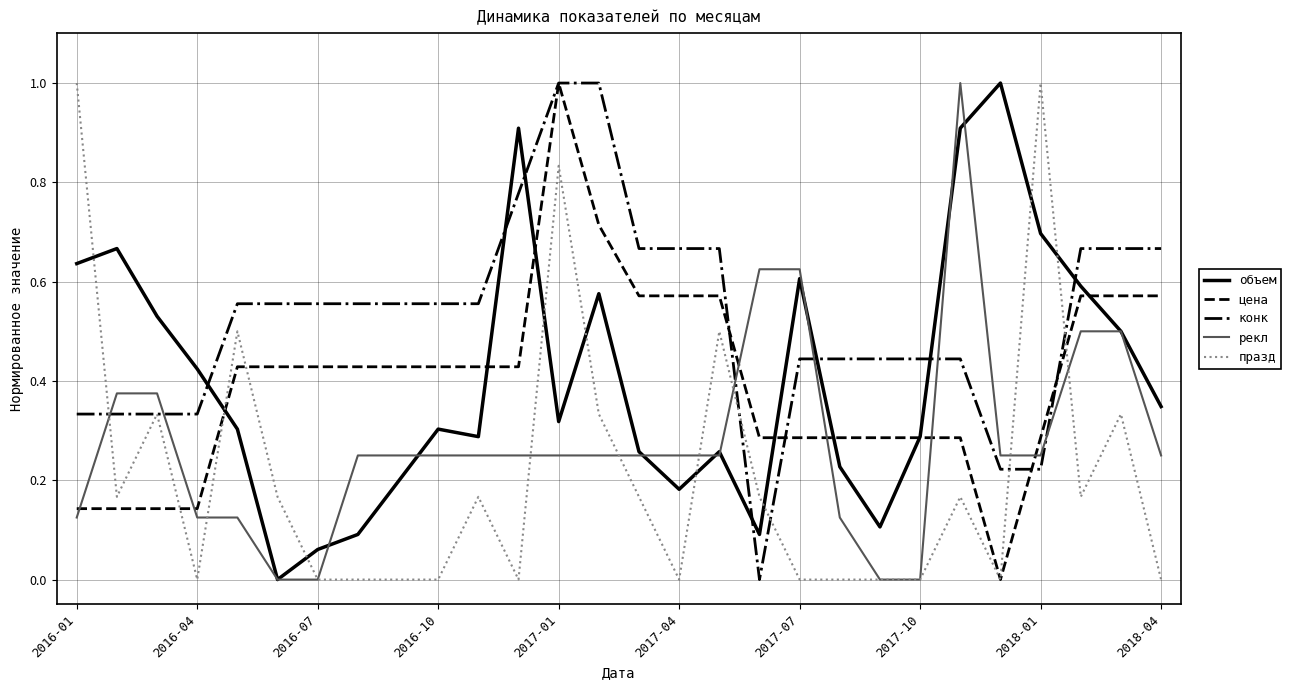

How many times do конк and объем cross each other?

7